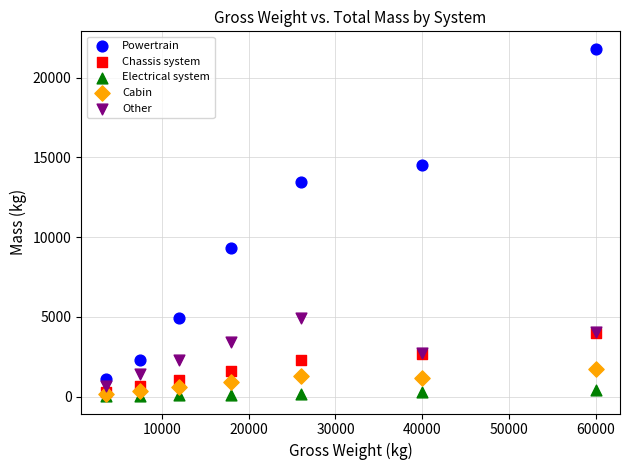

Across all series, what Y value is closest to 10917?

9300.0